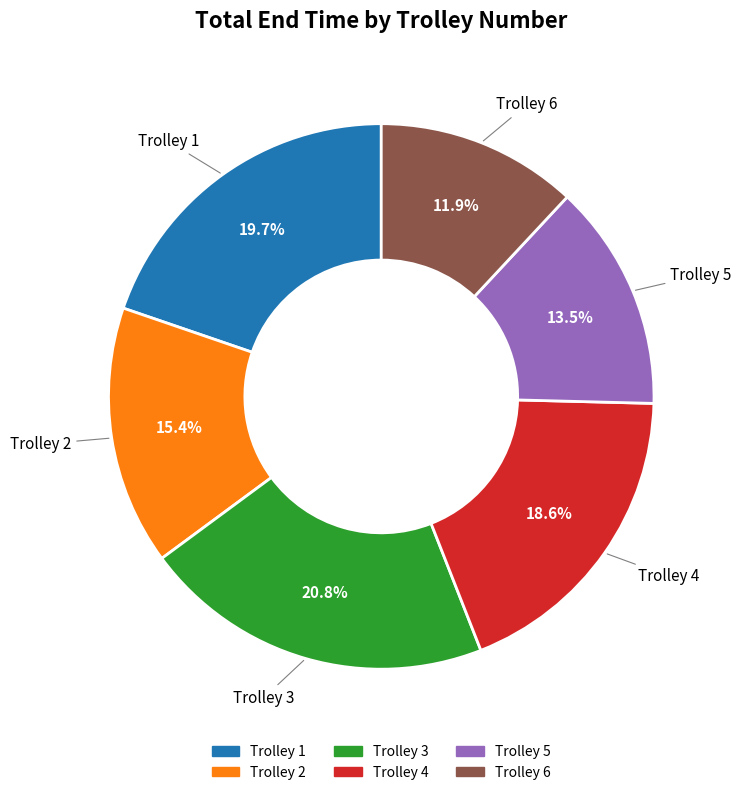

Between Trolley 4 and Trolley 3, which is larger?

Trolley 3